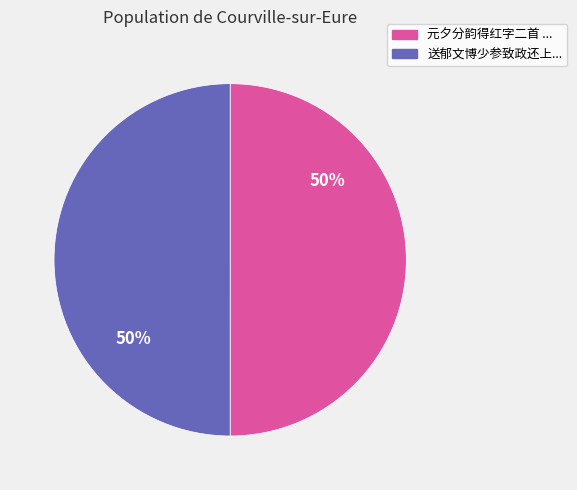

To the nearest percent, what is the average slice percentage?

50%